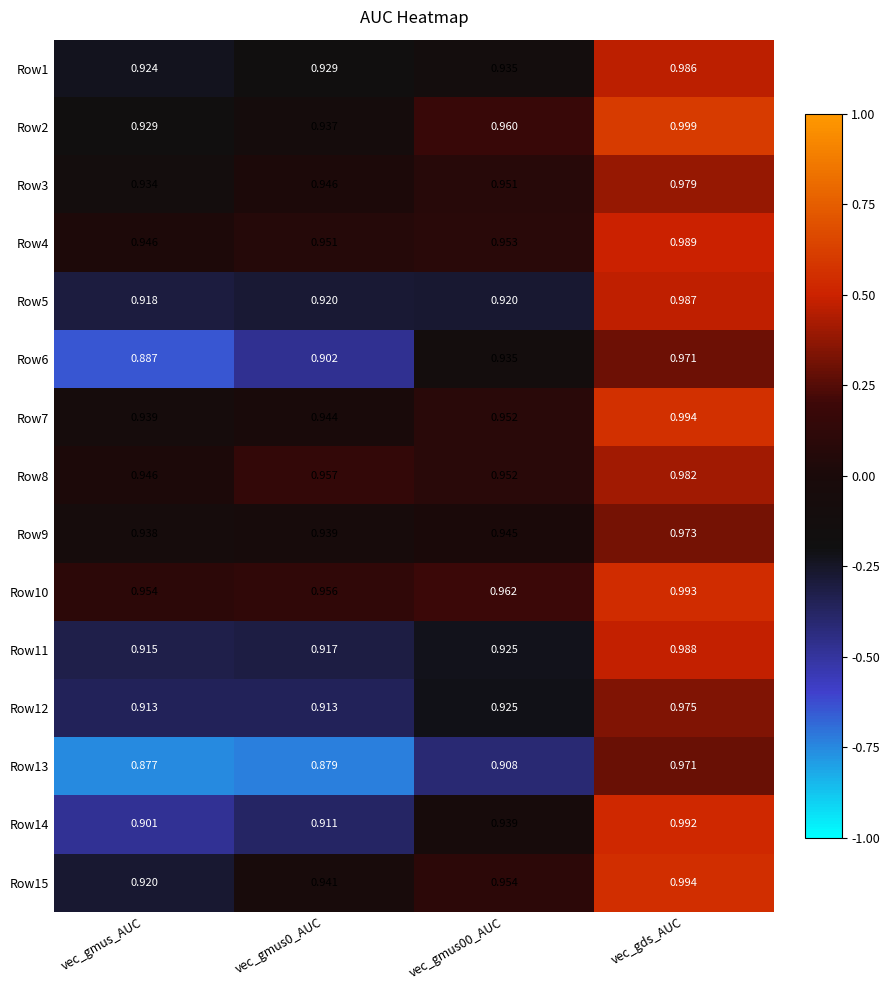

At which label is Row3 closest to 0?

vec_gmus_AUC